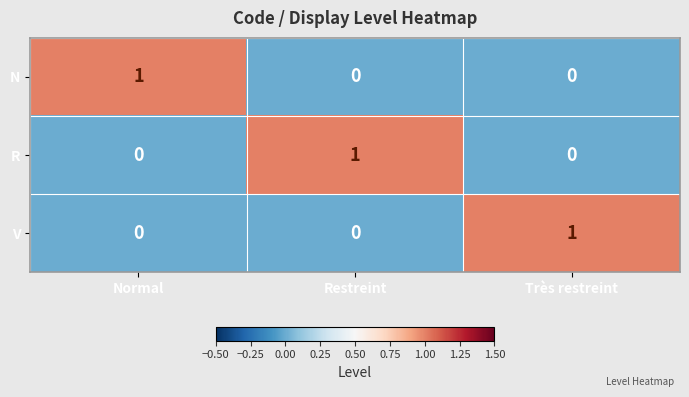

Count the R values in the range 0 to 1.

3